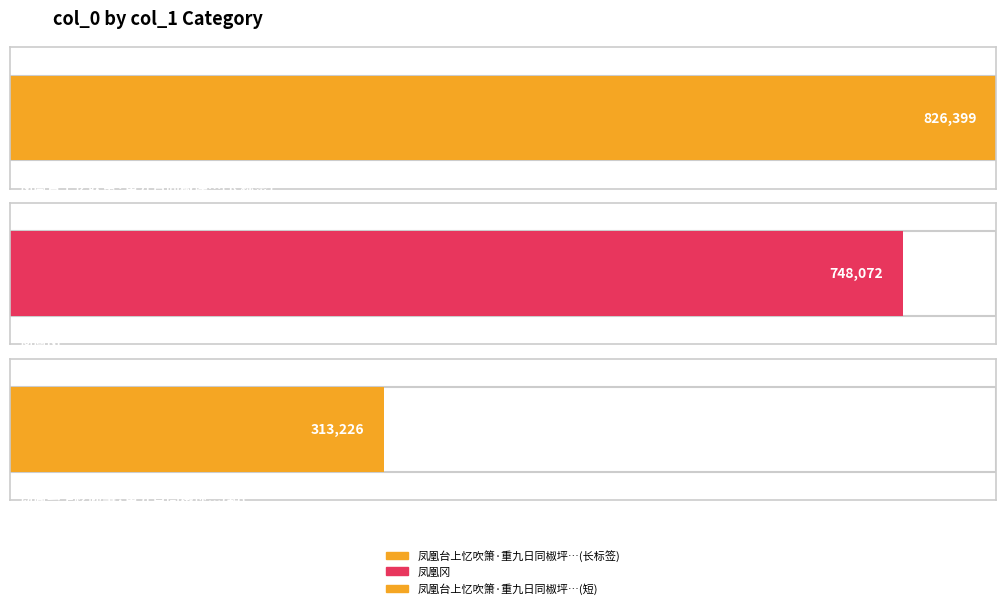

The value at 凤凰冈 is 301834. True or false?

False